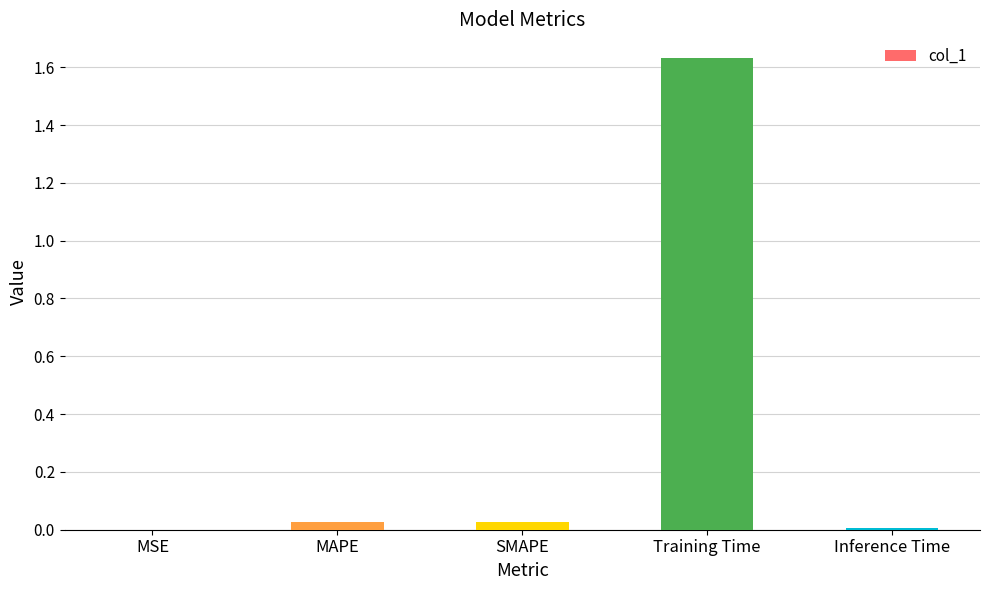

What is the sum of all values?

1.7